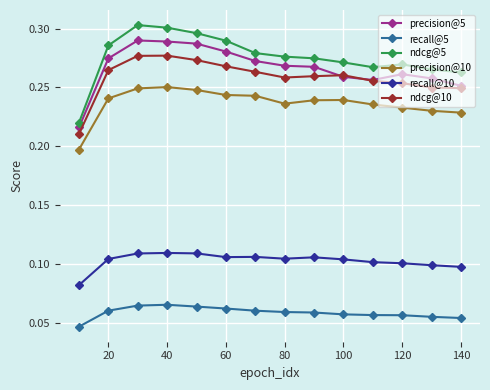

At how many categories does at least one series exceed 0?

14